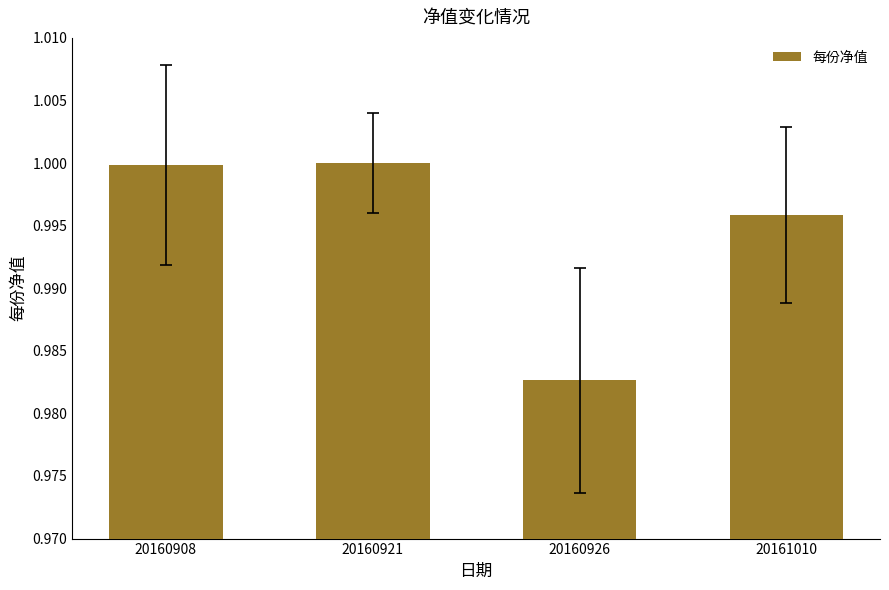

What is the sum of the values at 20161010 and 20160908?

2.0